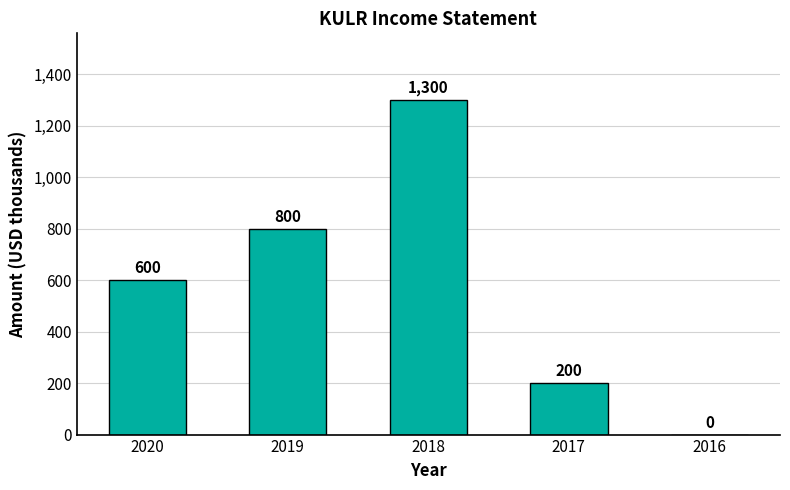

The chart shows a value of 537 at 2016. True or false?

False